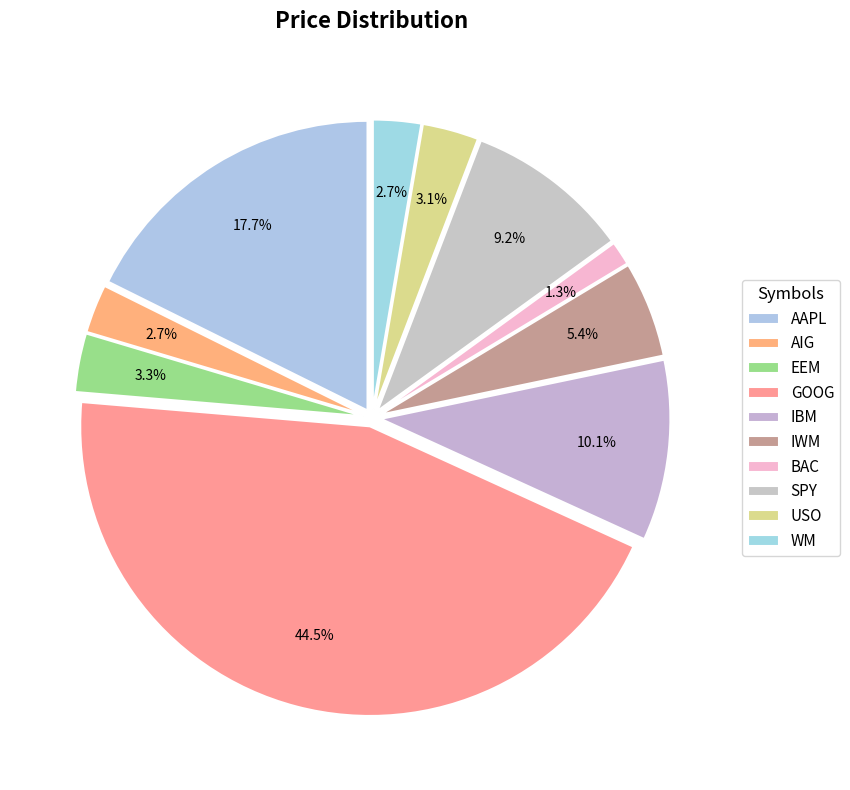

Count the number of slices in the pie.

10